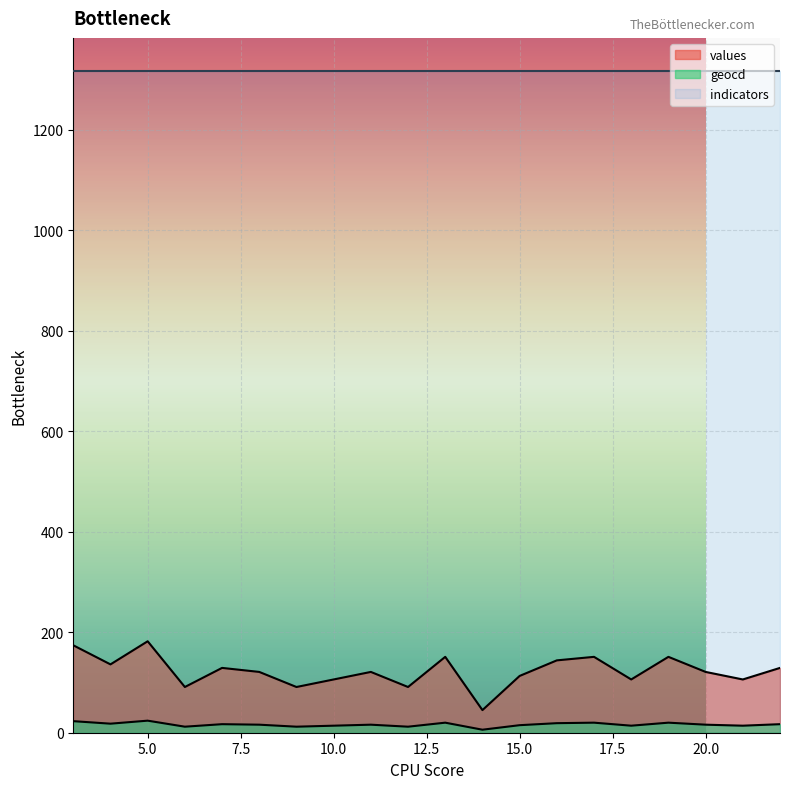

What is the average value of the geocd series?

16